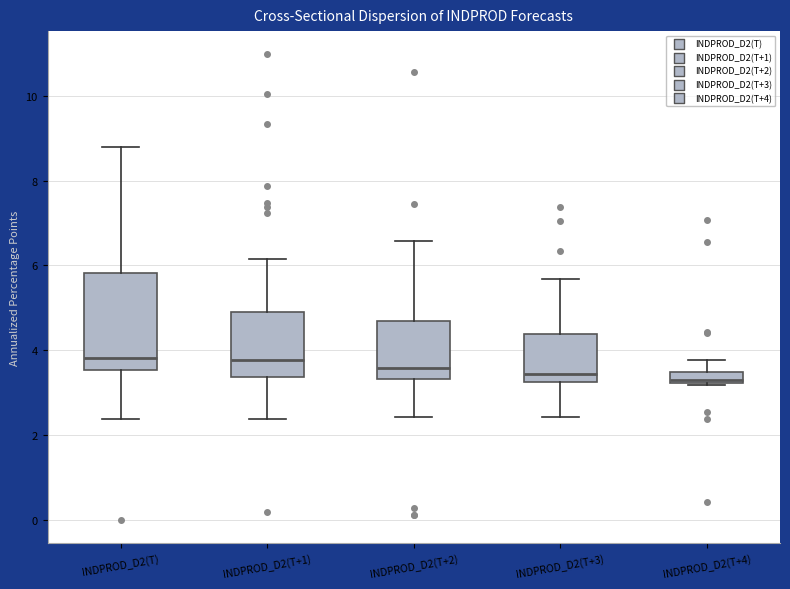

Where does the lower whisker of the box for INDPROD_D2(T+2) end on the y-axis? The values are not printed on the chart, so give them approximately, as read against the axis.

2.4